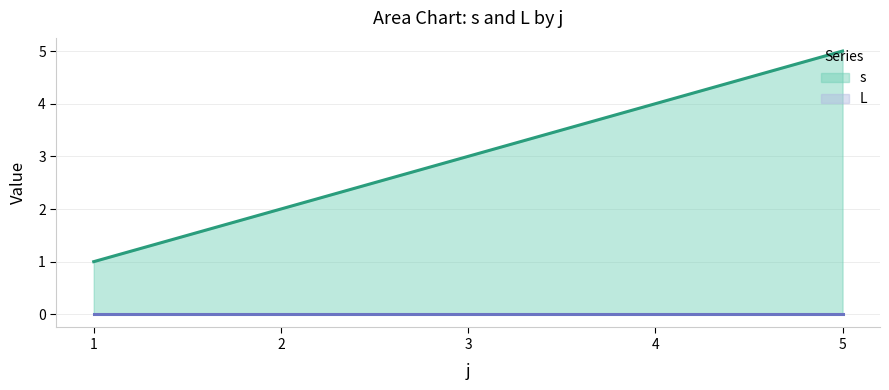

Which series has the largest total across all categories?

s